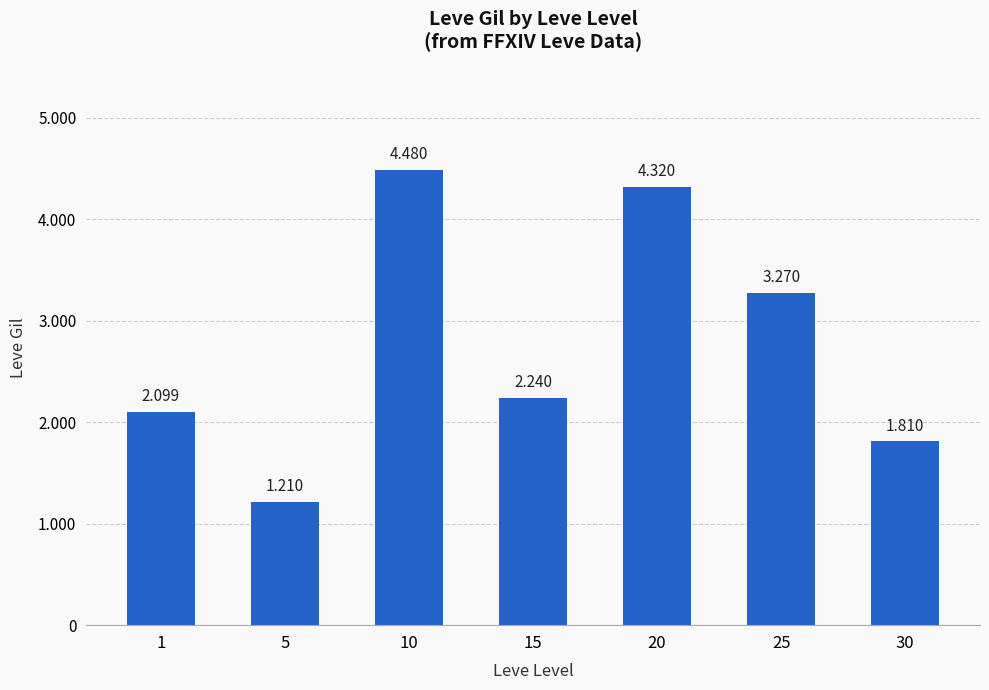

What is the approximate value at 15, to the nearest 50?

2250